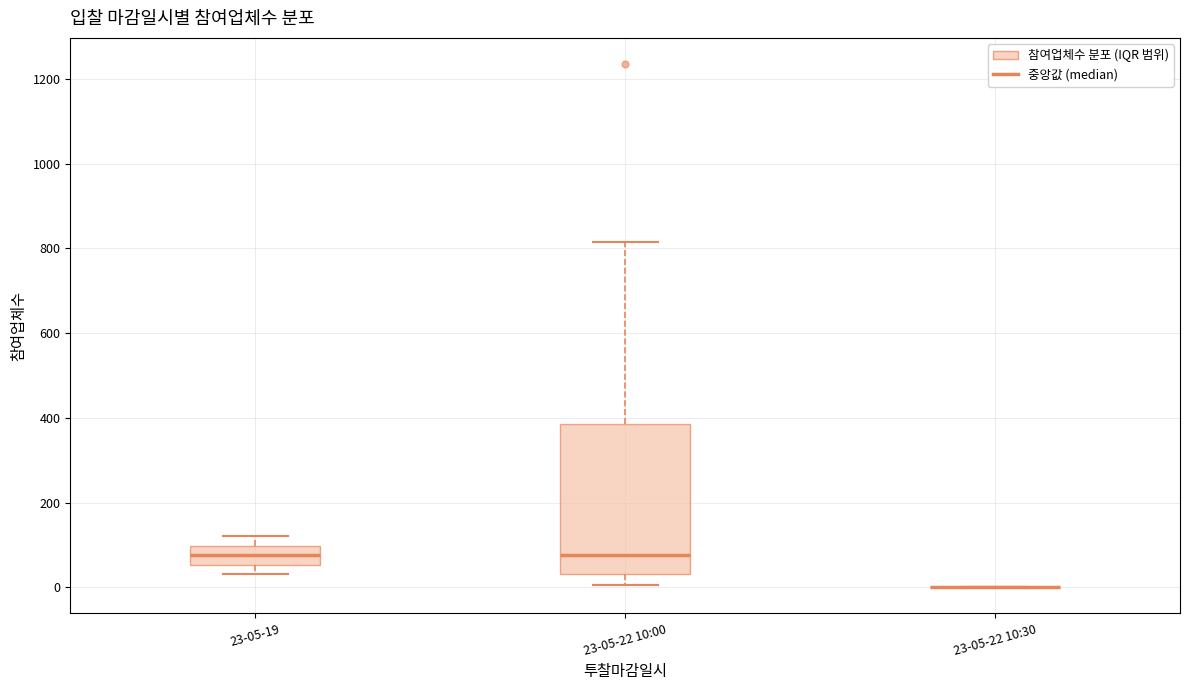

Comparing the boxes themselves (not the whiskers), which one is the tallest?

23-05-22 10:00